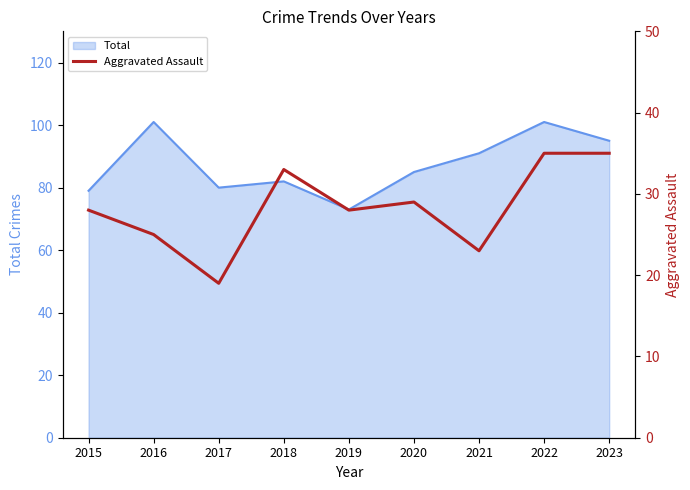

Rank the categories by value from highest to lowest.

2022, 2023, 2018, 2020, 2015, 2019, 2016, 2021, 2017